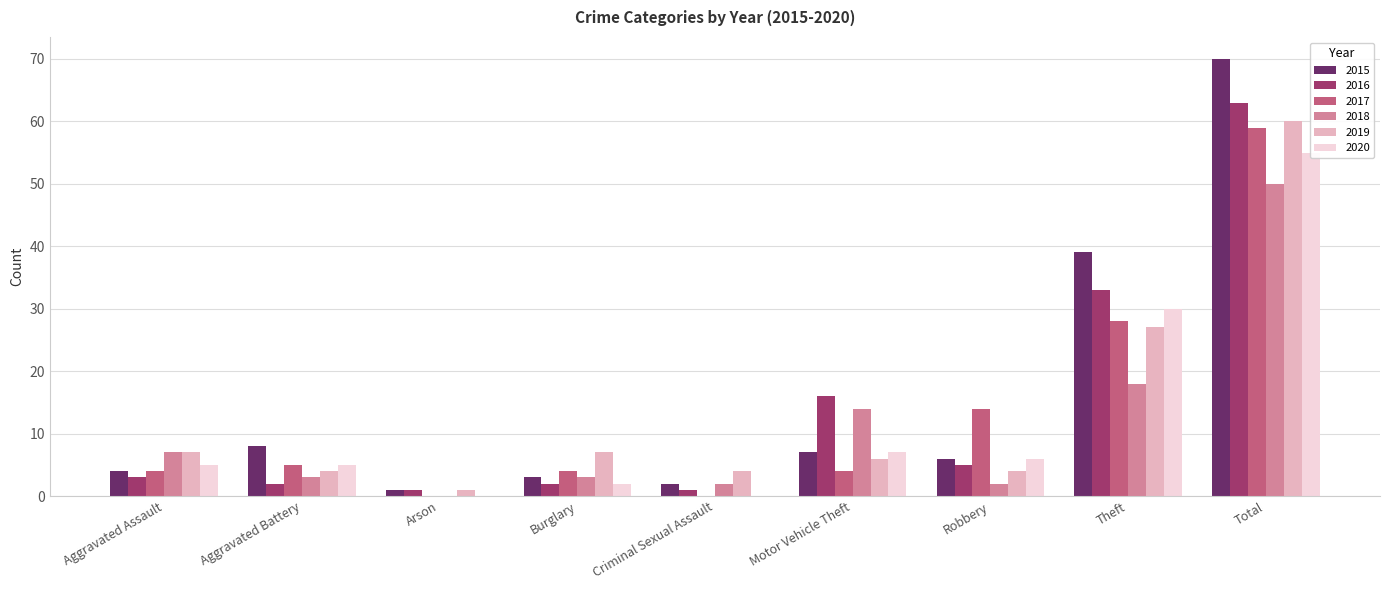

What position from the right is Motor Vehicle Theft?

4